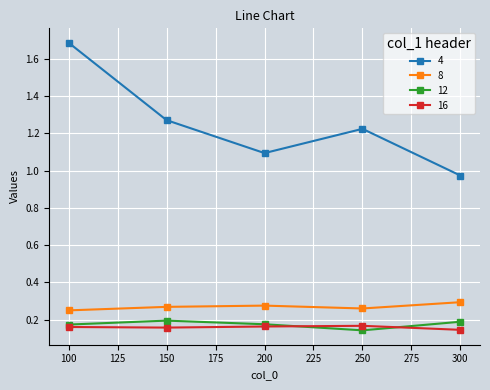

True or false: 16 and 4 intersect in this chart.

False